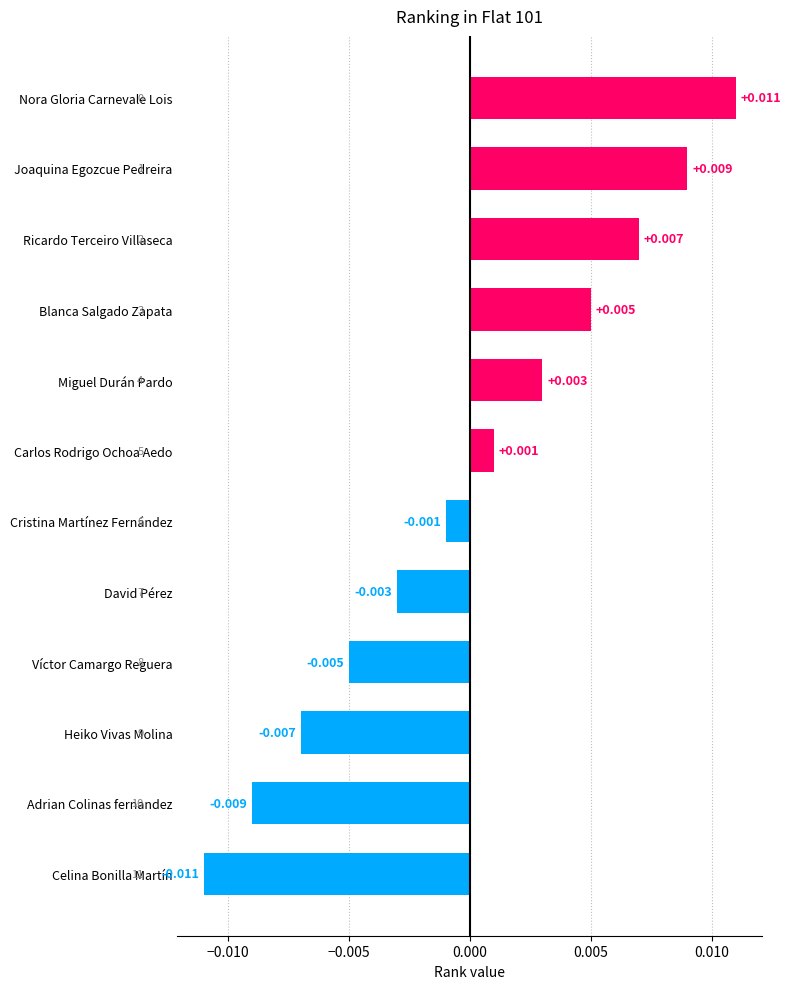

Count the number of values greater than 0.

6